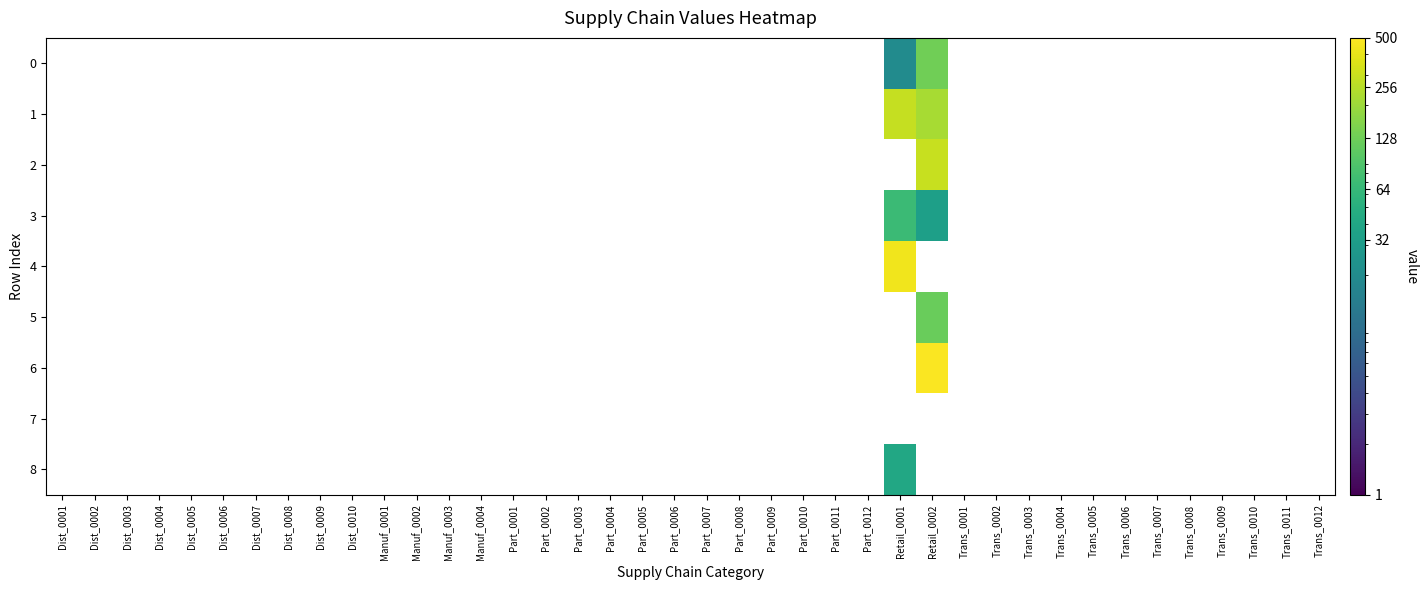

How many categories are shown in the chart?

40